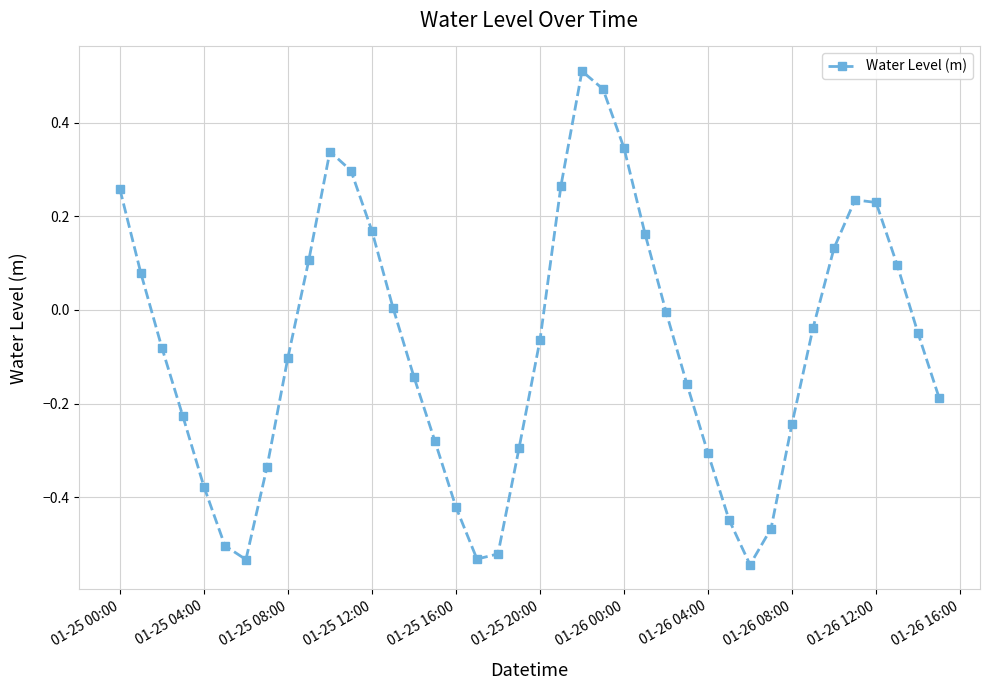

What is the difference between the maximum and second lowest values?

1.0